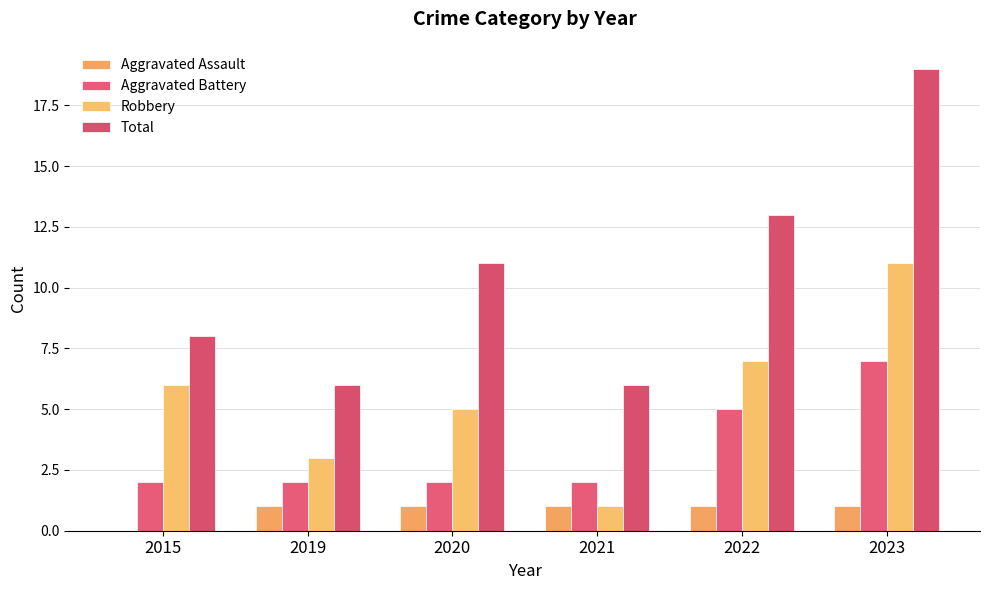

What is the difference between the Robbery values at 2021 and 2019?

2